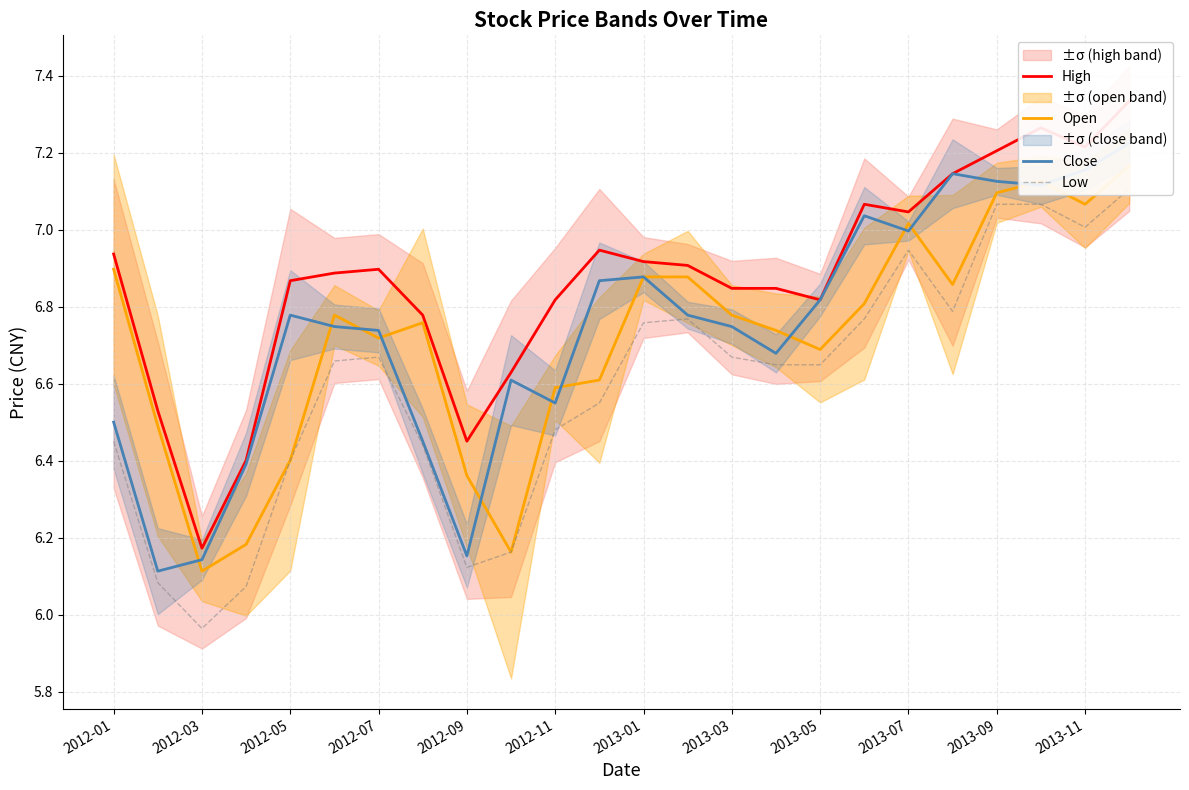

In Low, how many points are lower than both neighbors (excluding endpoints)?

4